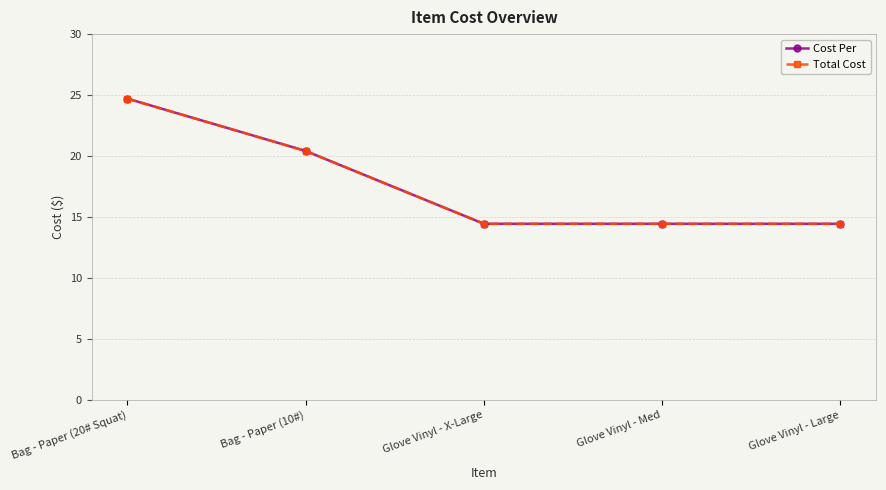

True or false: Total Cost and Cost Per intersect in this chart.

False